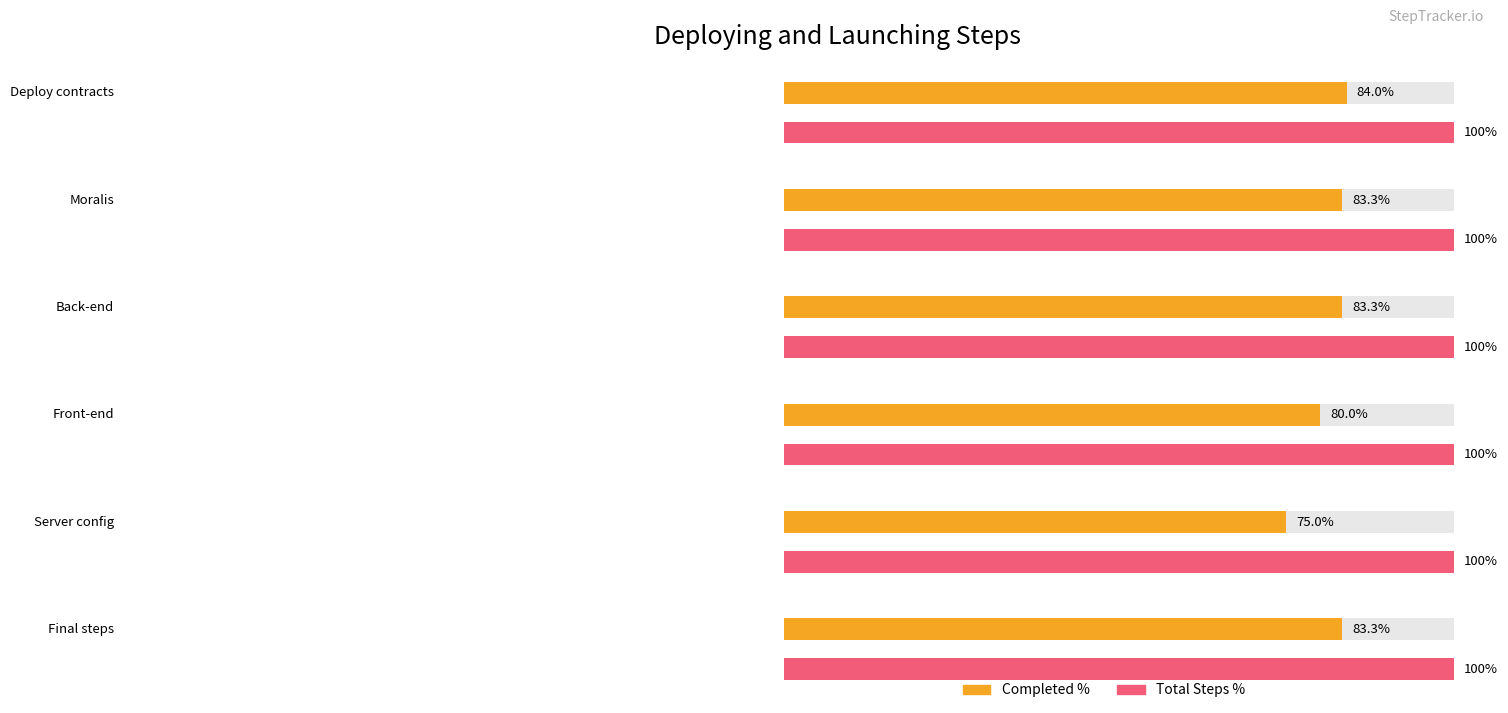

How many groups of bars are there?

6